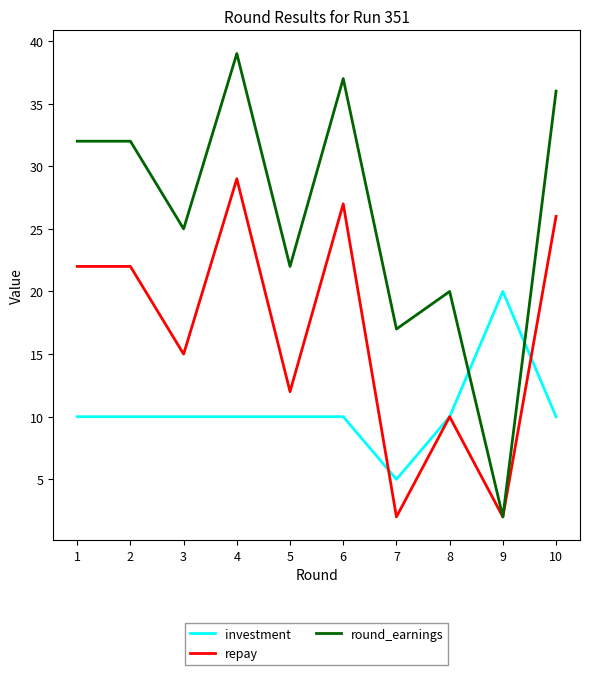

Which series has the largest total across all categories?

round_earnings